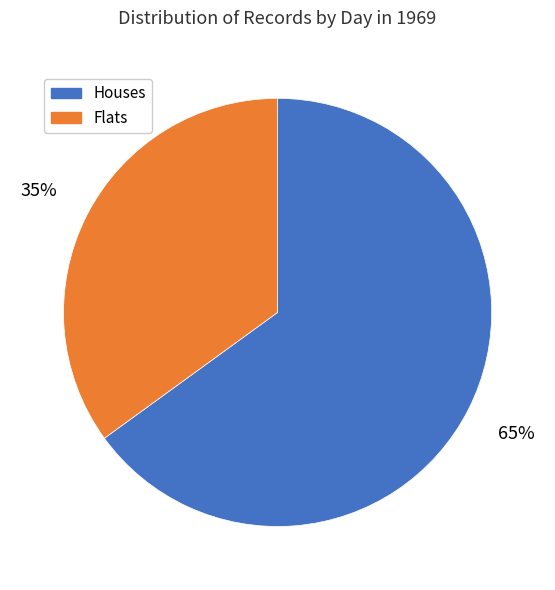

Is there any slice that represents more than half of the pie?

Yes